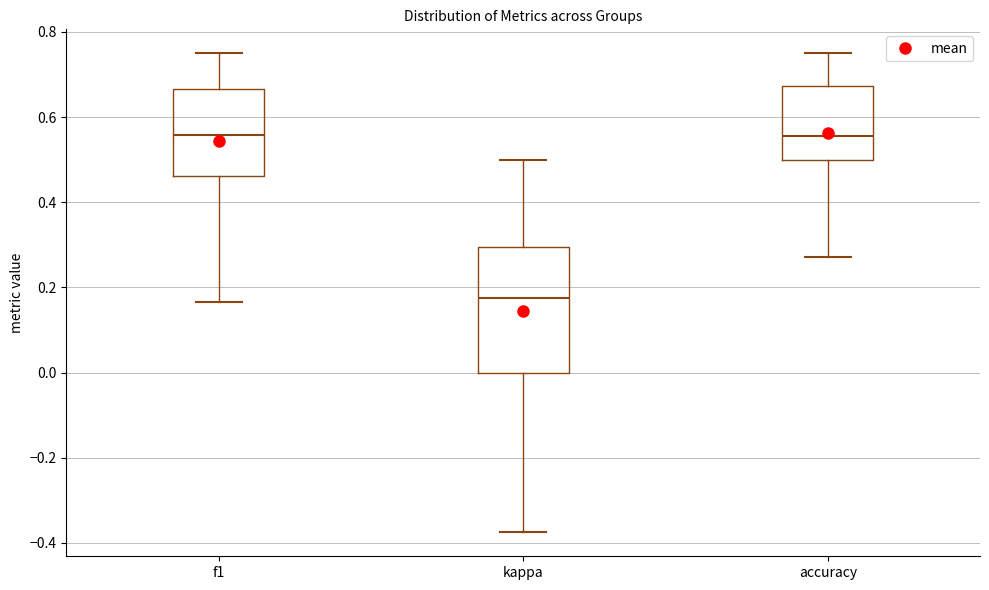

Where does the median line of the box for f1 sit on the y-axis? The values are not printed on the chart, so give them approximately, as read against the axis.

0.56